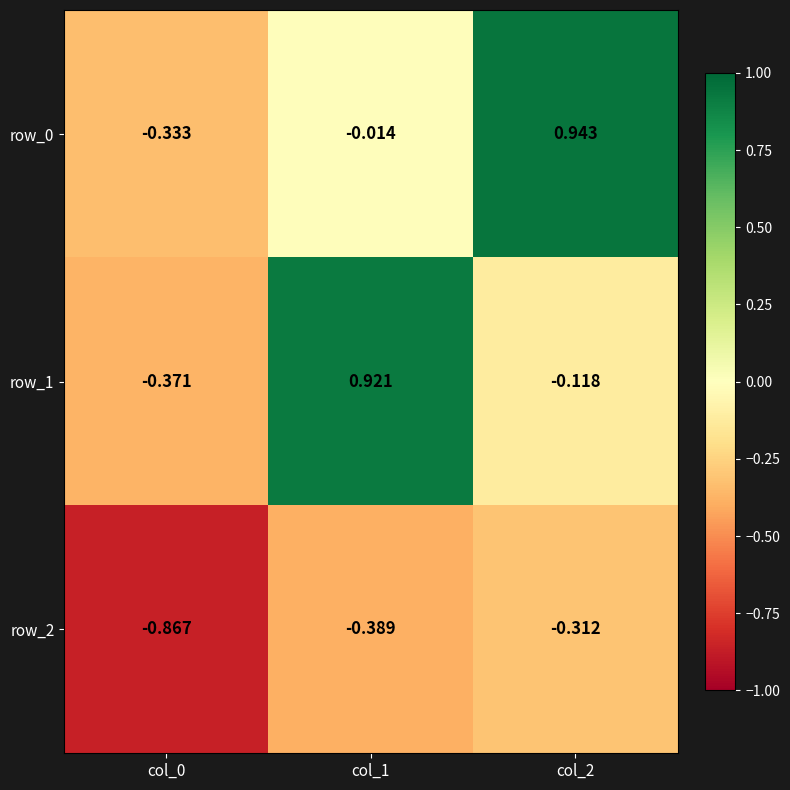

Is the value of row_1 at col_0 greater than the value of row_0 at col_0?

No